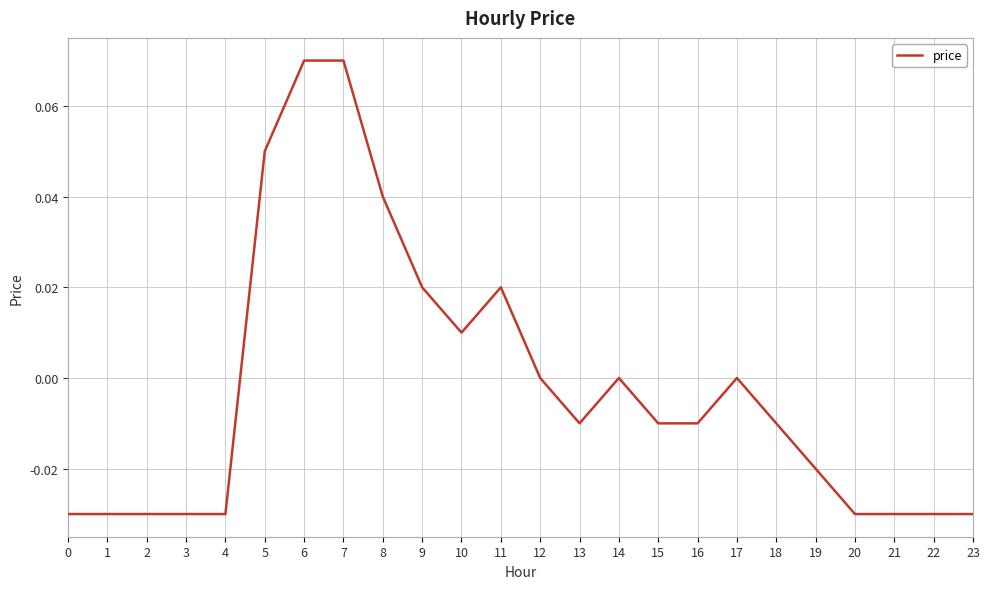

The chart shows a value of -0.0 at 2. True or false?

True